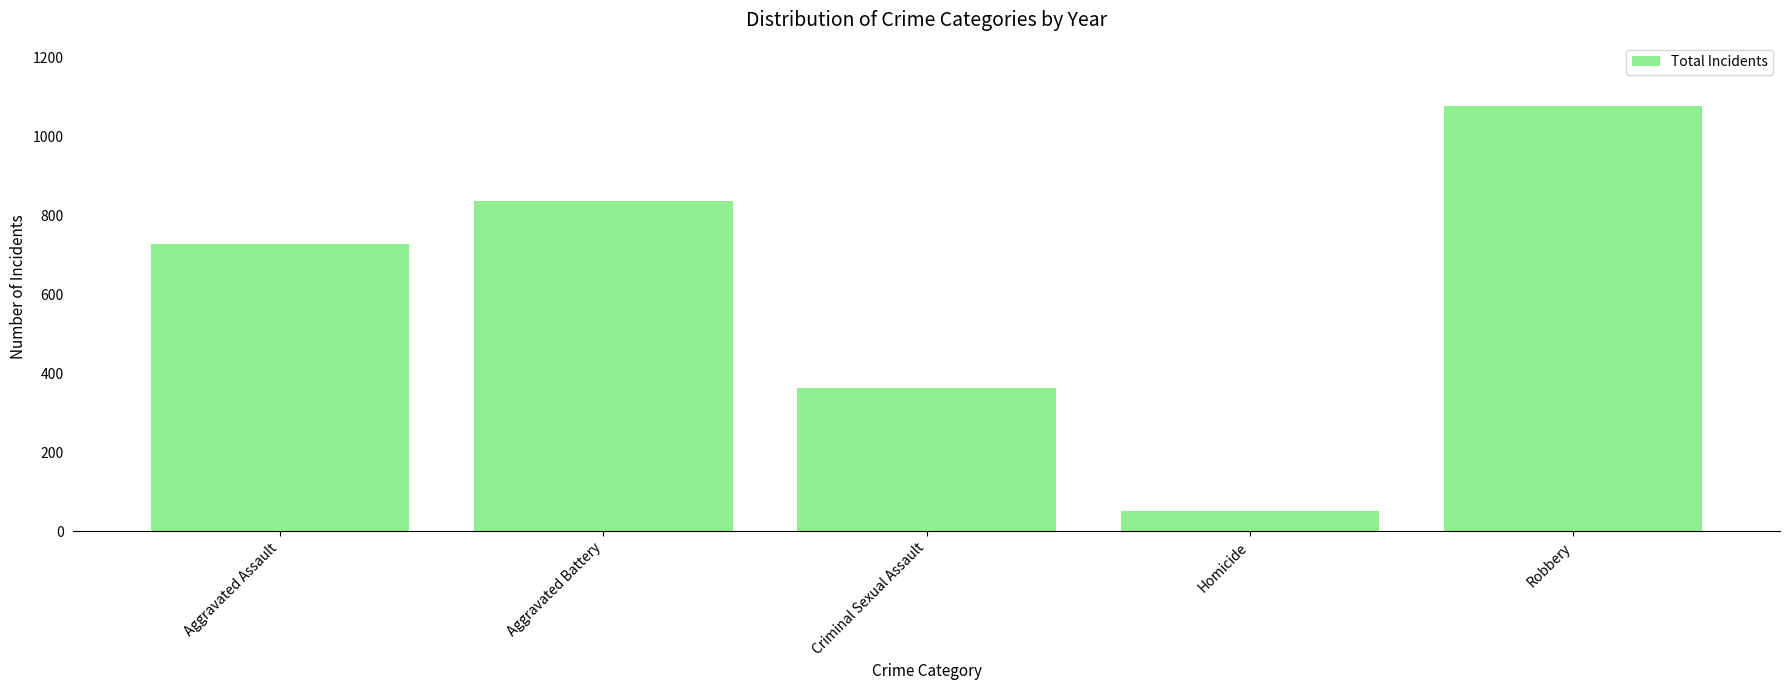

What is the greatest value displayed?

1076